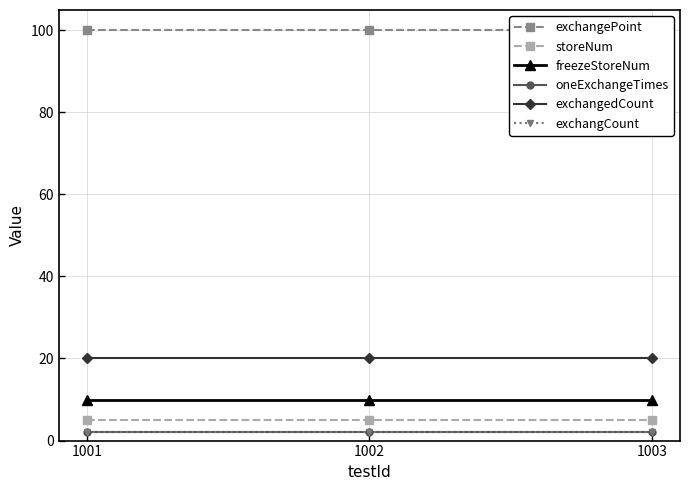

At which label is storeNum closest to 5?

1001